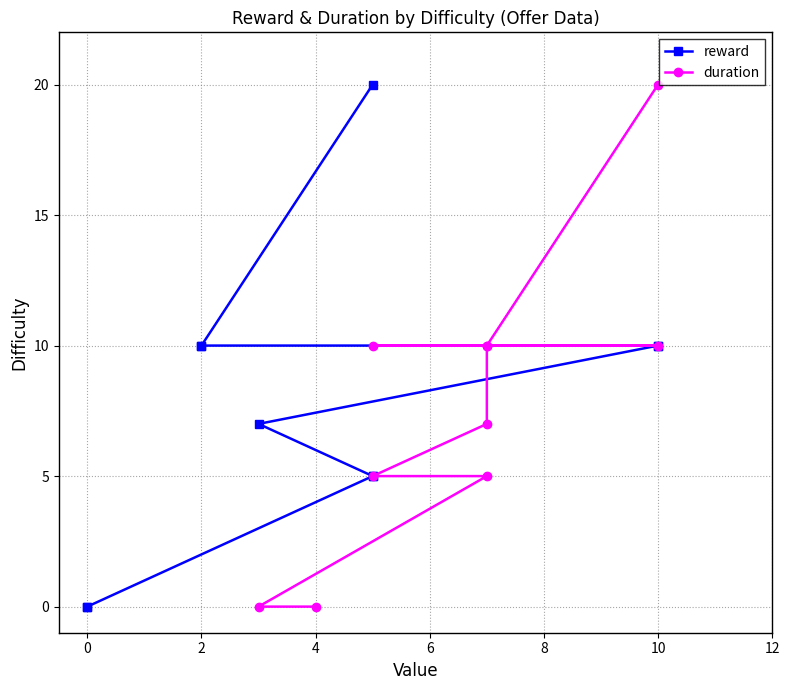

Between 12 and 8, which series saw the biggest shift?

reward